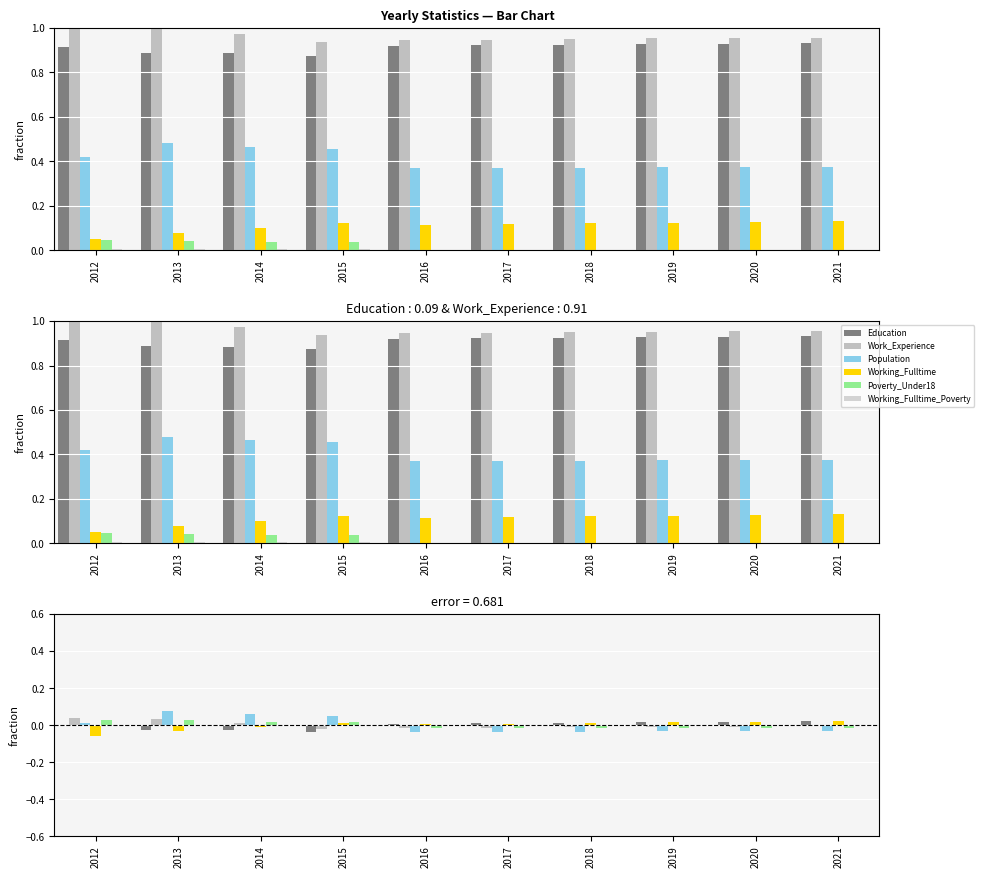

Which series has the widest spread of values?

Population